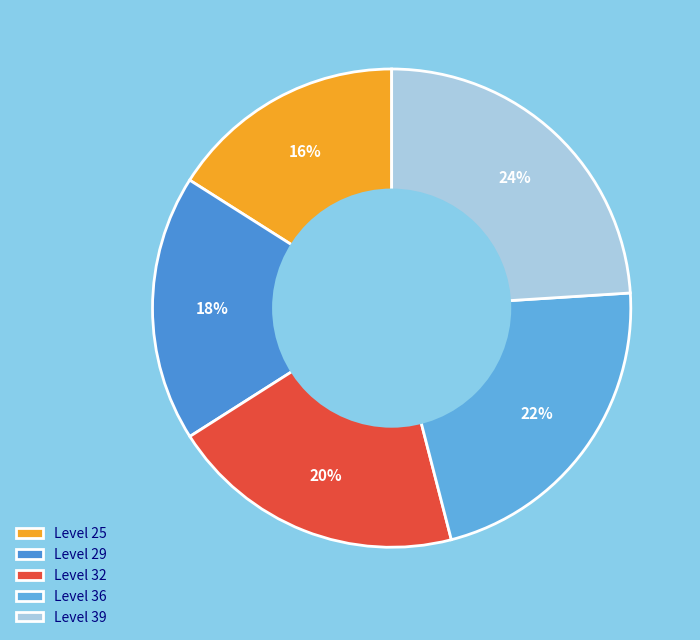

Rank the categories by value from lowest to highest.

Level 25, Level 29, Level 32, Level 36, Level 39